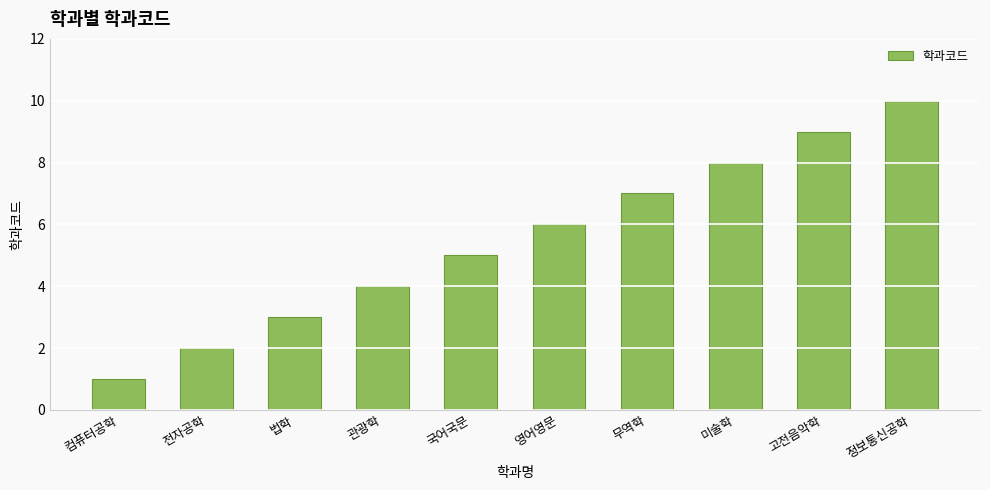

Reading left to right, list all the values displayed in this chart.

컴퓨터공학=1	전자공학=2	법학=3	관광학=4	국어국문=5	영어영문=6	무역학=7	미술학=8	고전음악학=9	정보통신공학=10